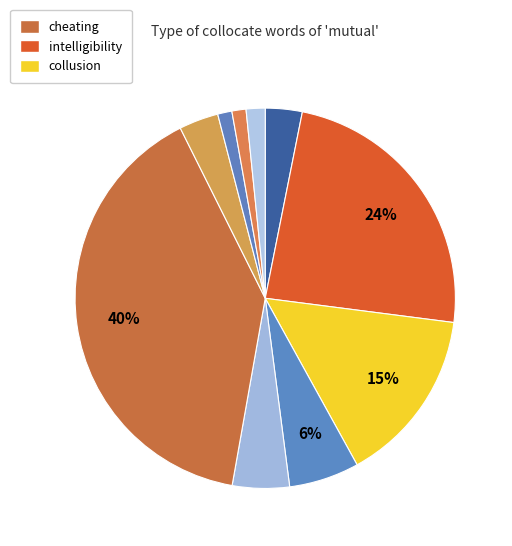

Count the number of slices in the pie.

10